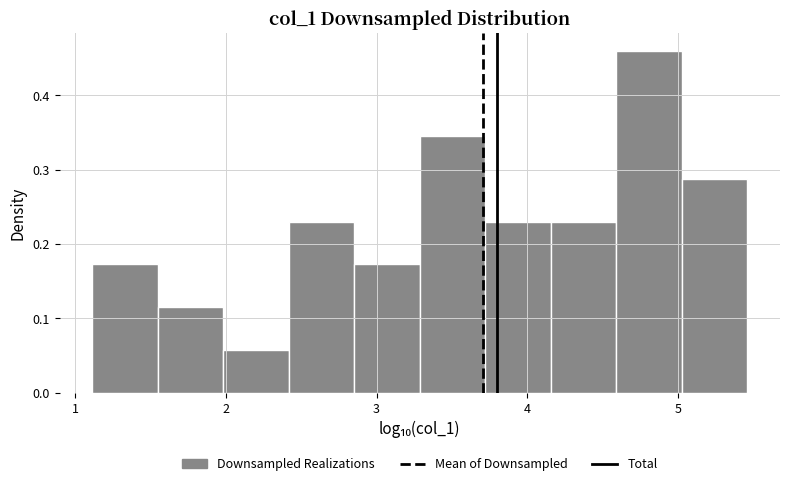

Which range on the x-axis has the tallest bar?

4.6 to 5.0